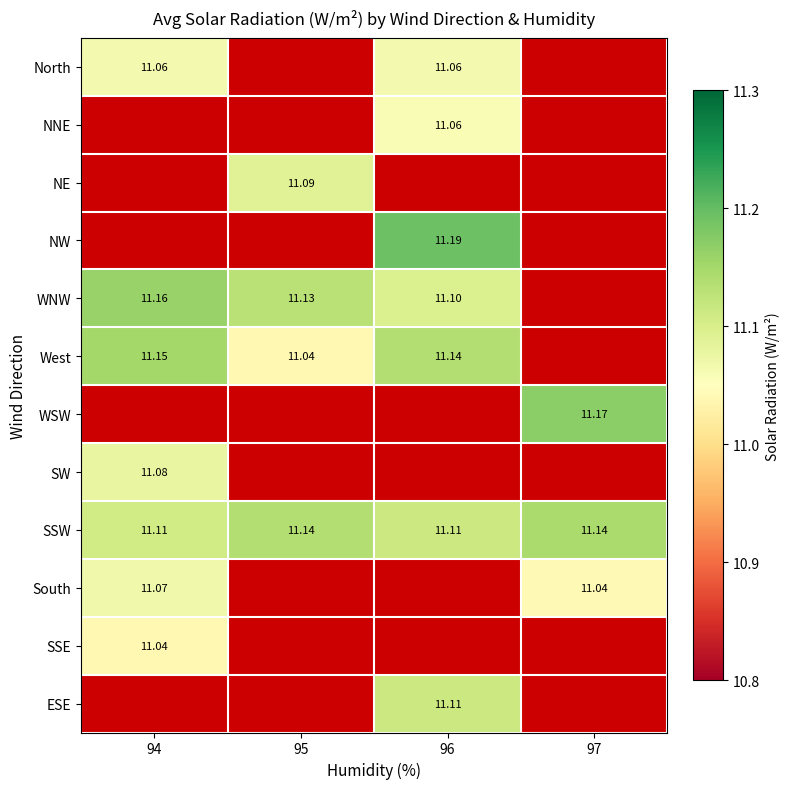

Between 94 and 95, which is larger?

95